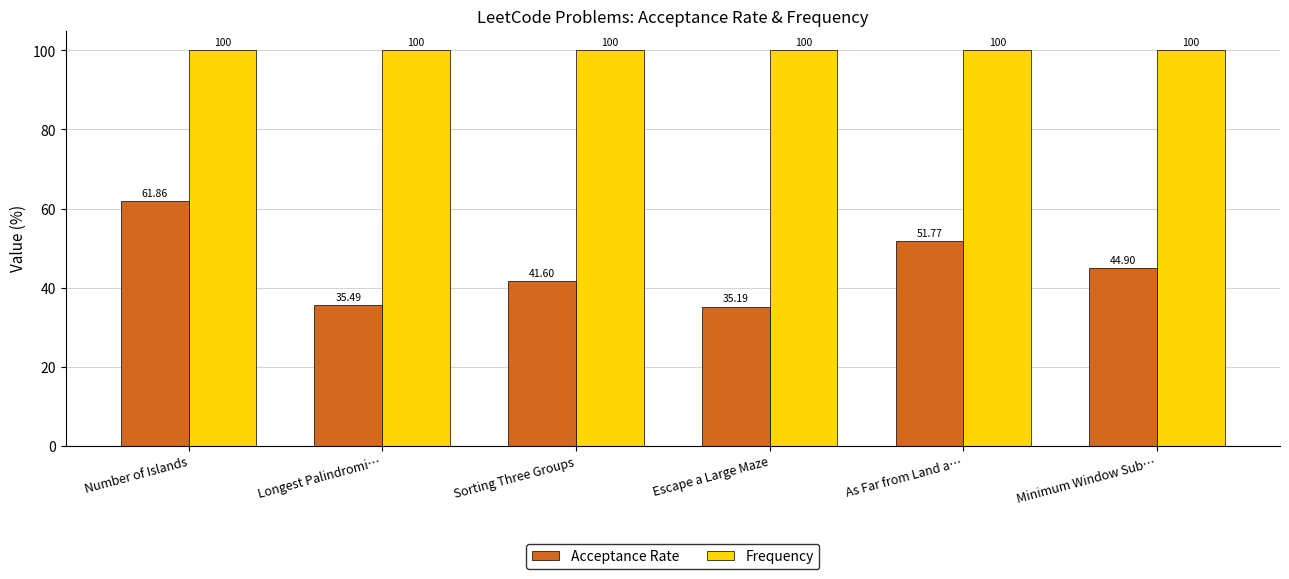

List the series in order of their overall mean, lowest first.

Acceptance Rate, Frequency